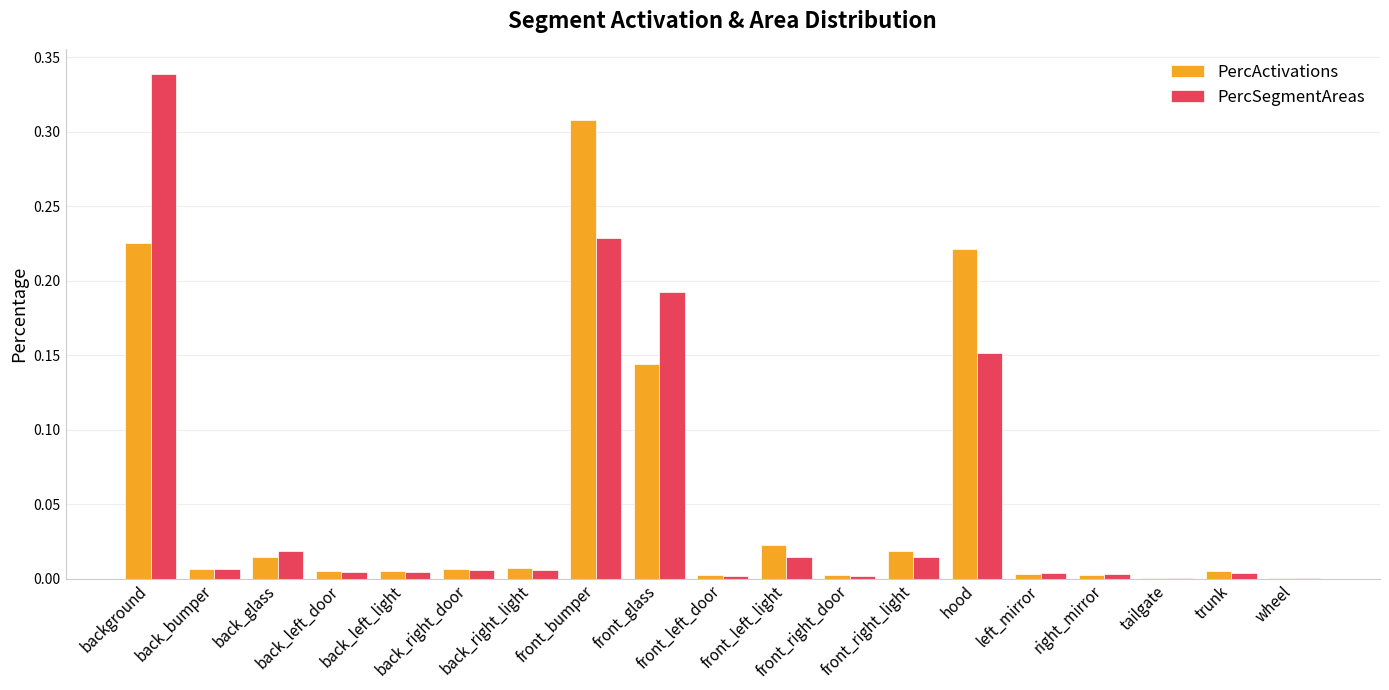

Are the bars horizontal?

No